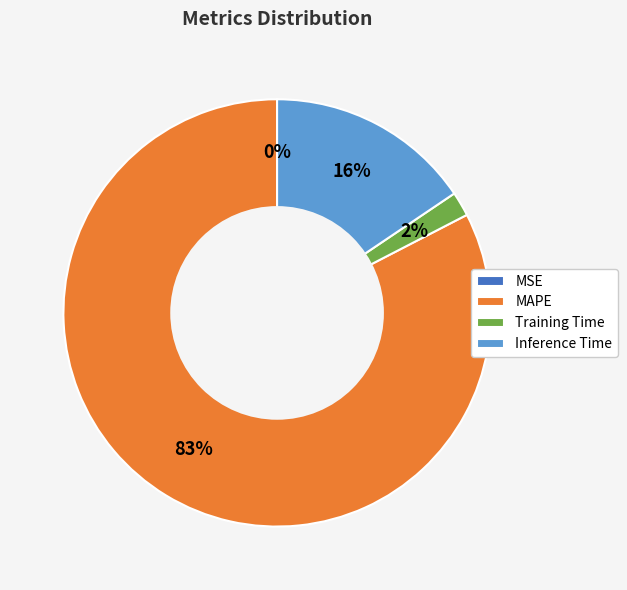

To the nearest percent, what portion does Training Time represent?

2%